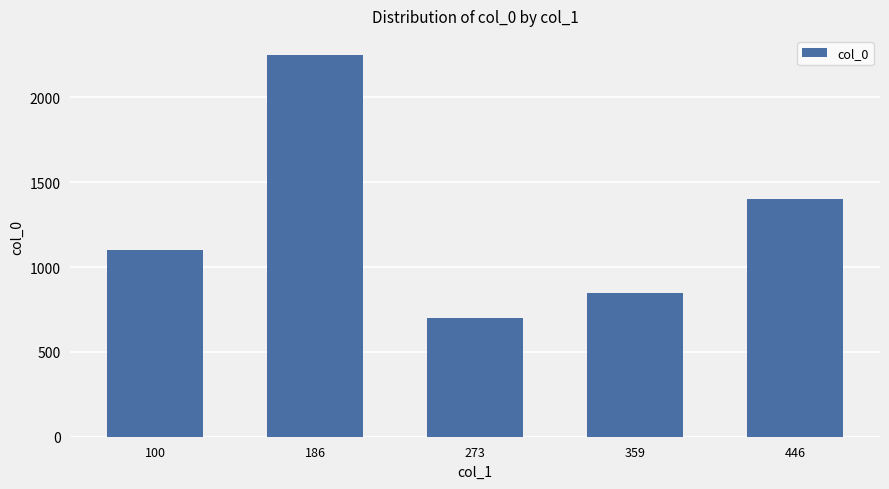

How many bars are there in total?

5